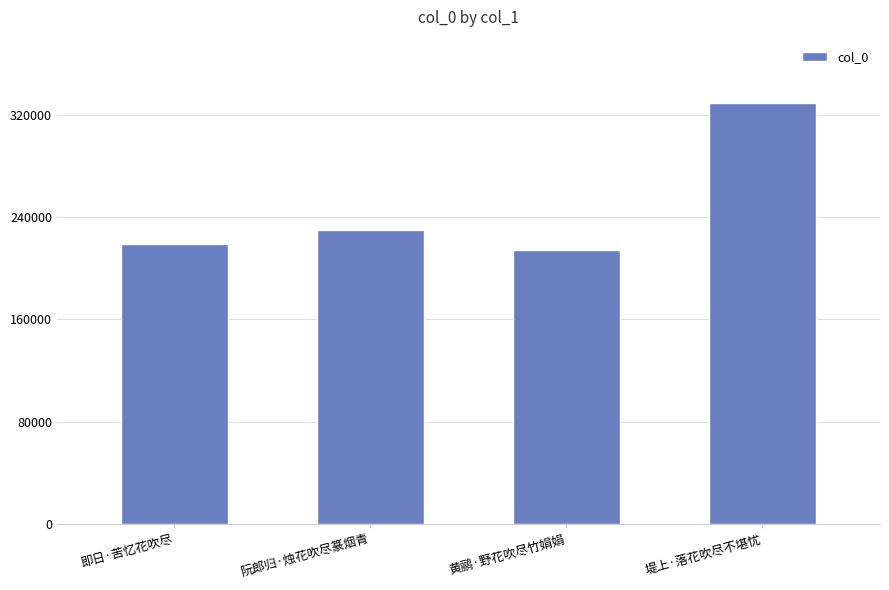

Are the bars grouped side by side (vs. stacked)?

No